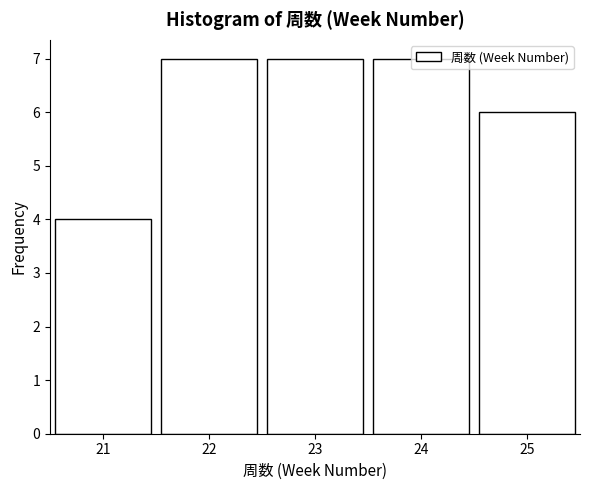

What is the sum of the values at 25 and 22?

13